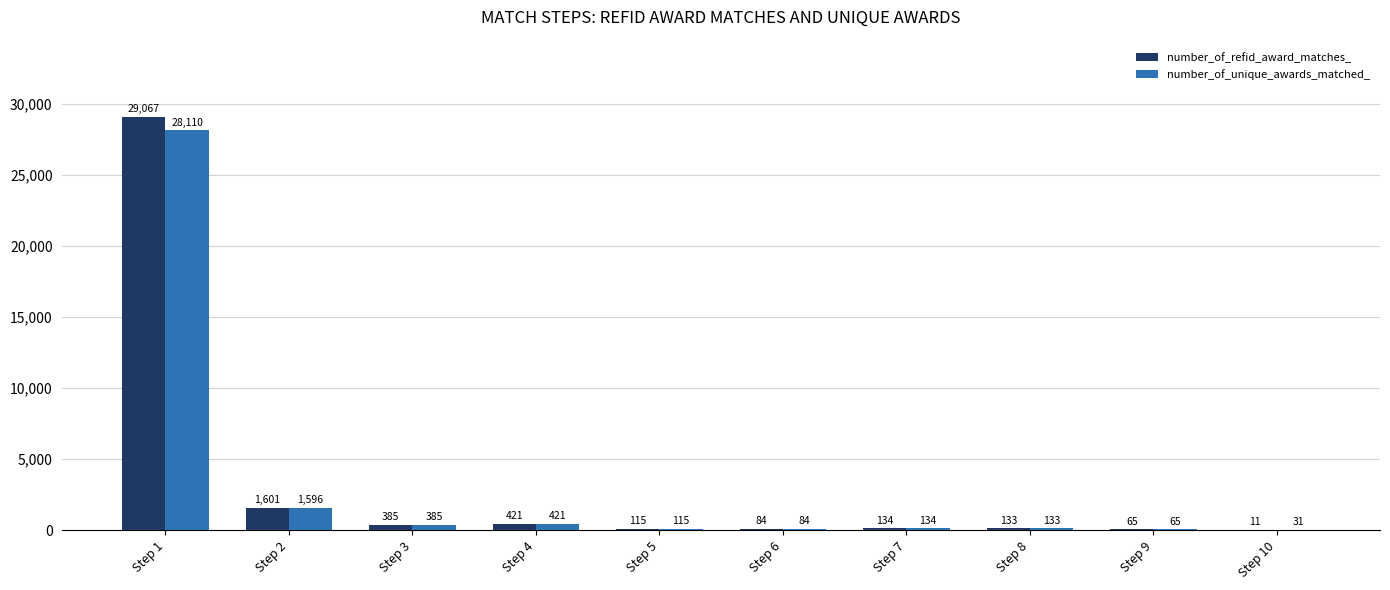

What is the greatest value displayed?

29067